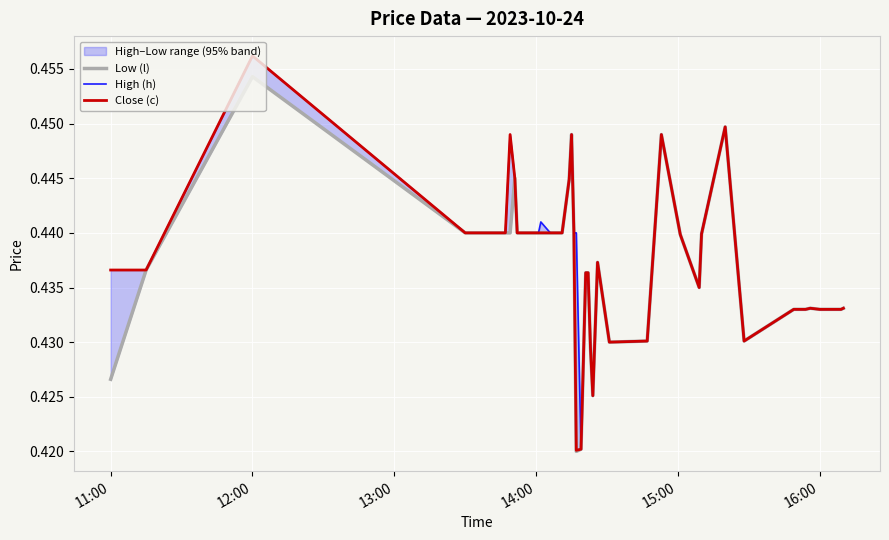

Reading left to right, list all the values displayed in this chart.

Low (l): 0.4	0.4	0.5	0.4	0.4	0.4	0.4	0.4	0.4	0.4	0.4	0.4	0.4	0.4	0.4	0.4	0.4	0.4	0.4	0.4	0.4	0.4	0.4	0.4	0.4	0.4	0.4	0.4	0.4	0.4	0.4	0.4	0.4	0.4	0.4	0.4	0.4	0.4	0.4	0.4
High (h): 0.4	0.4	0.5	0.4	0.4	0.4	0.4	0.4	0.4	0.4	0.4	0.4	0.4	0.4	0.4	0.4	0.4	0.4	0.4	0.4	0.4	0.4	0.4	0.4	0.4	0.4	0.4	0.4	0.4	0.4	0.4	0.4	0.4	0.4	0.4	0.4	0.4	0.4	0.4	0.4
Close (c): 0.4	0.4	0.5	0.4	0.4	0.4	0.4	0.4	0.4	0.4	0.4	0.4	0.4	0.4	0.4	0.4	0.4	0.4	0.4	0.4	0.4	0.4	0.4	0.4	0.4	0.4	0.4	0.4	0.4	0.4	0.4	0.4	0.4	0.4	0.4	0.4	0.4	0.4	0.4	0.4